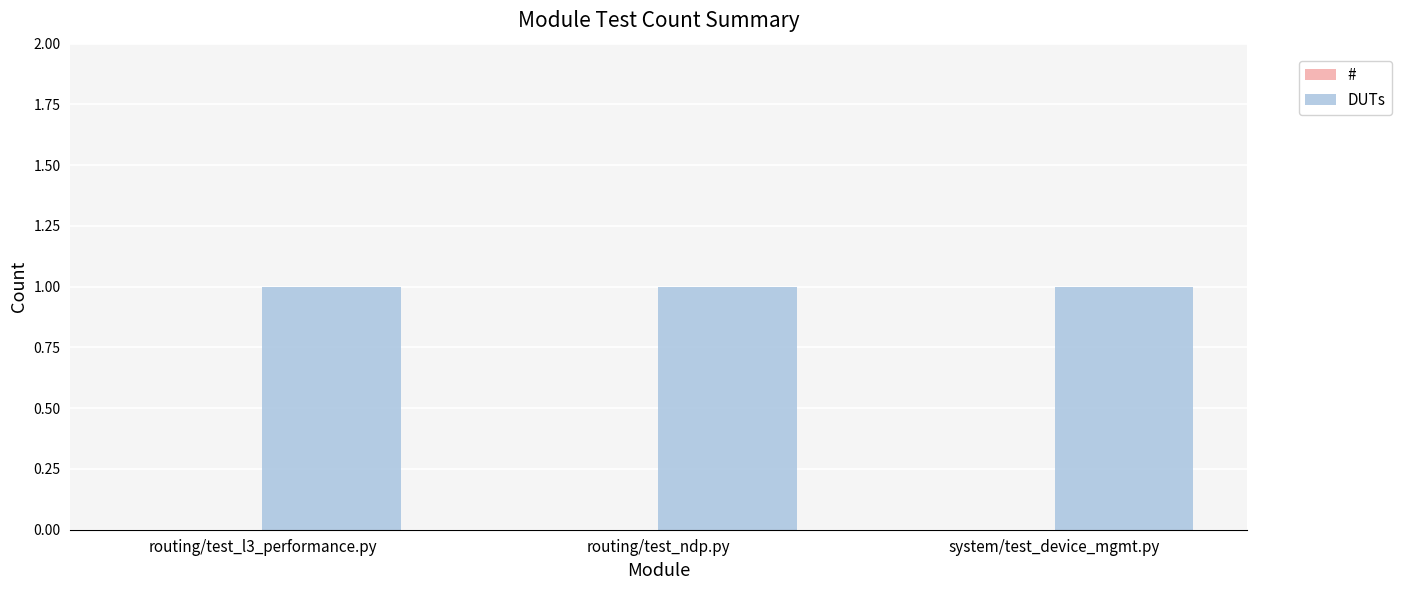

Rank the series at routing/test_l3_performance.py from highest to lowest value.

DUTs, #